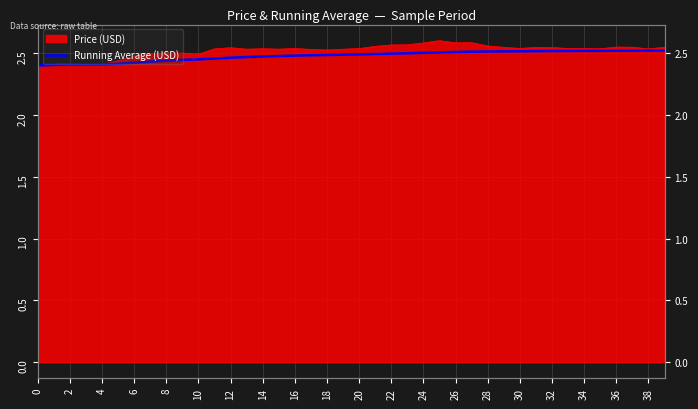

What is the label of the 28th point from the left?

27